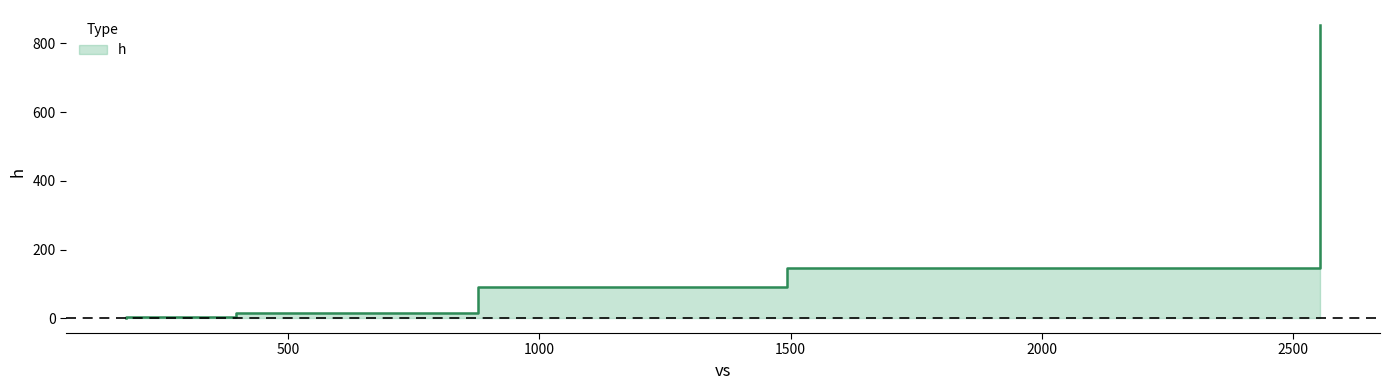

Reading left to right, list all the values displayed in this chart.

177.34563249318452=0.0	177.34563249318452=5.0	397.23146604471873=5.0	397.23146604471873=16.7	878.5075576415825=16.7	878.5075576415825=90.5	1493.6660115882448=90.5	1493.6660115882448=147.4	2553.90641088877=147.4	2553.90641088877=854.4